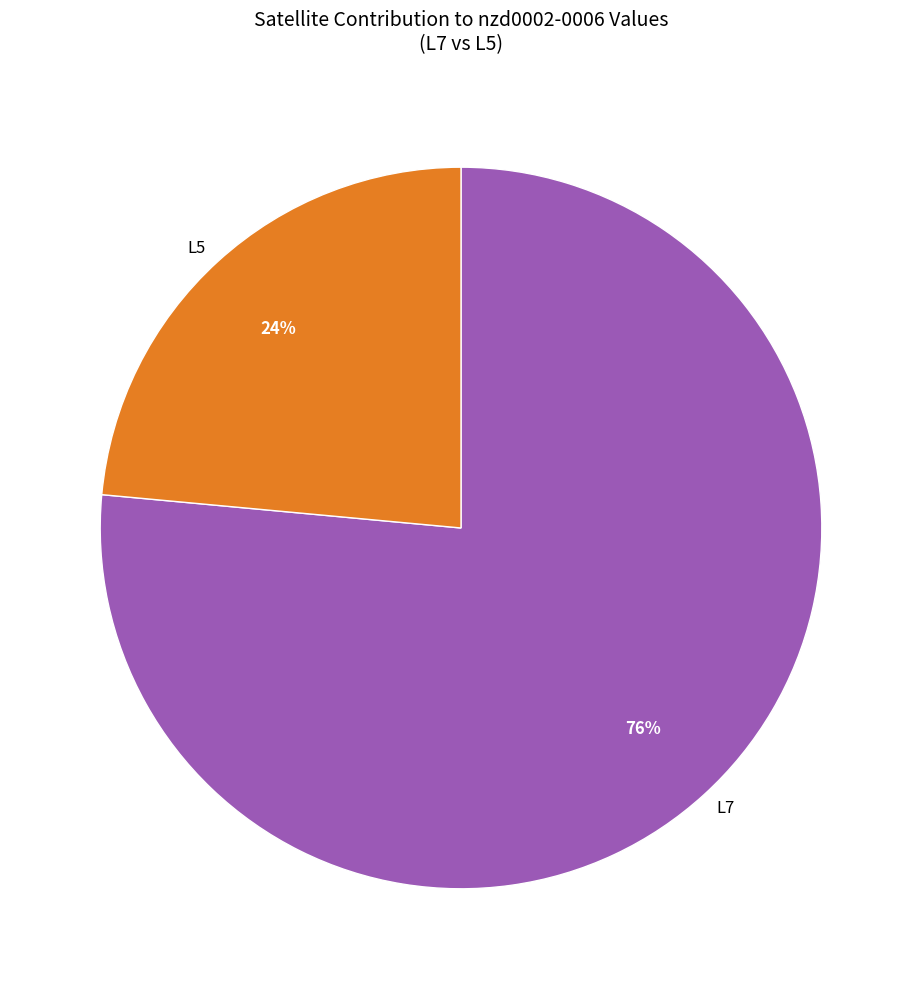

What percentage is the L7 slice, to the nearest percent?

76%